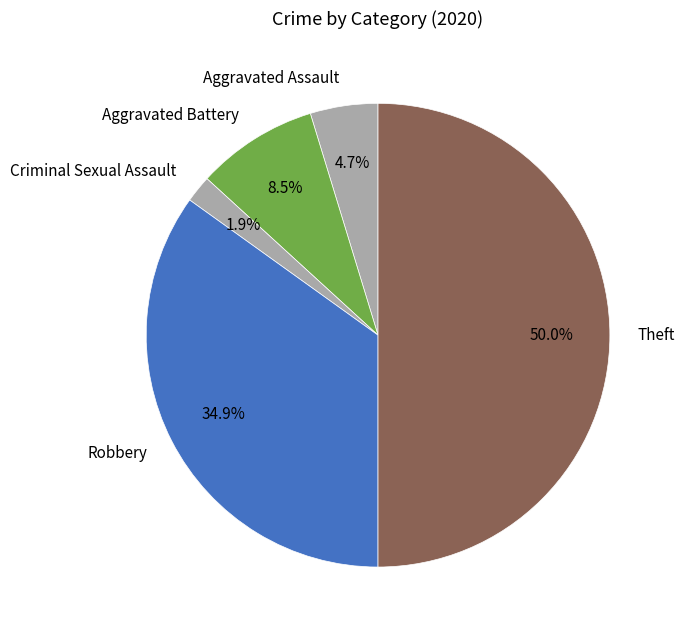

Rank the categories by value from lowest to highest.

Criminal Sexual Assault, Aggravated Assault, Aggravated Battery, Robbery, Theft